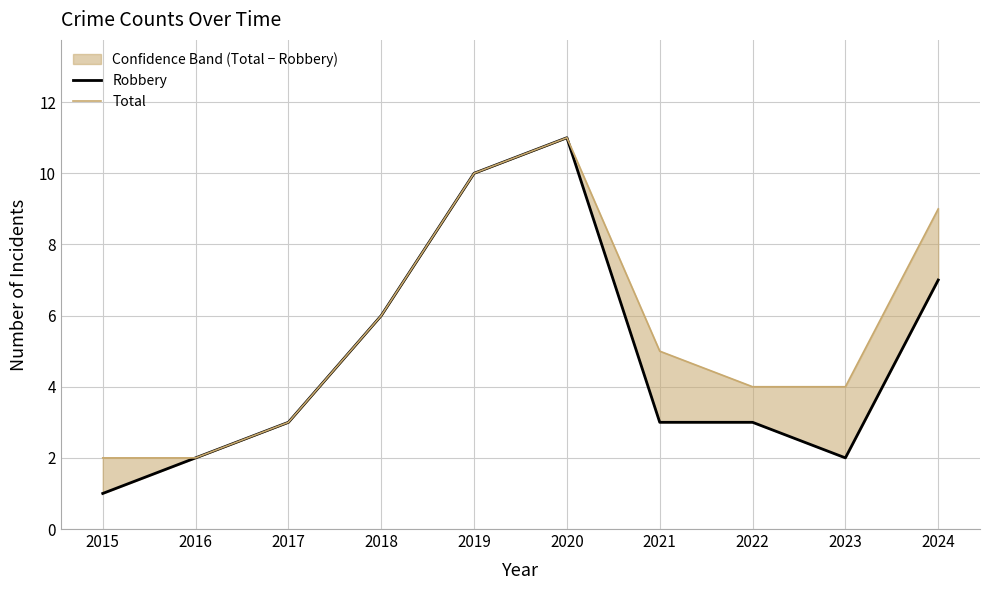

What is the difference between the maximum and minimum values in the Total series?

9